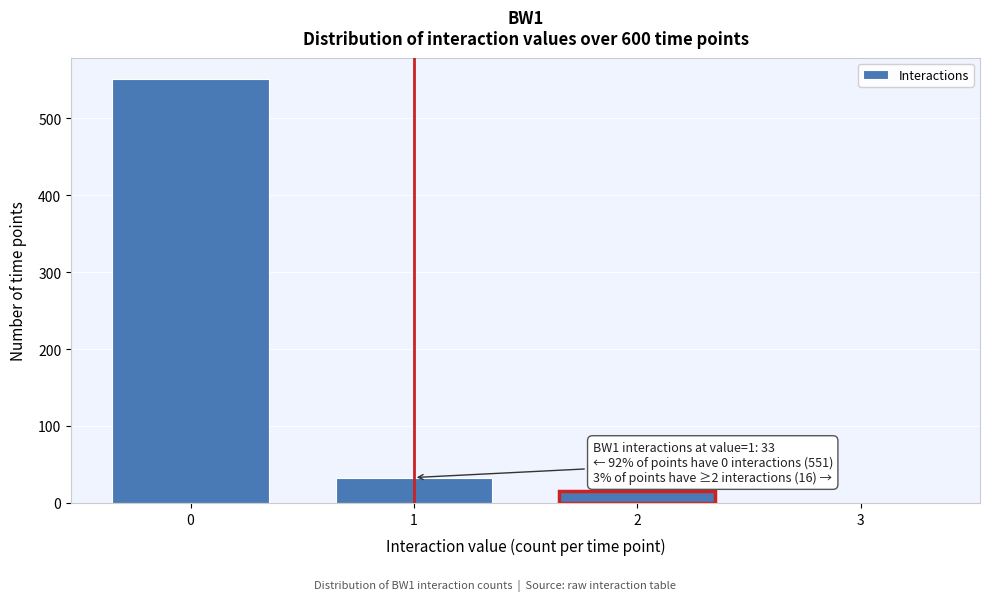

Reading right to left, list all the values displayed in this chart.

3=0	2=16	1=33	0=551